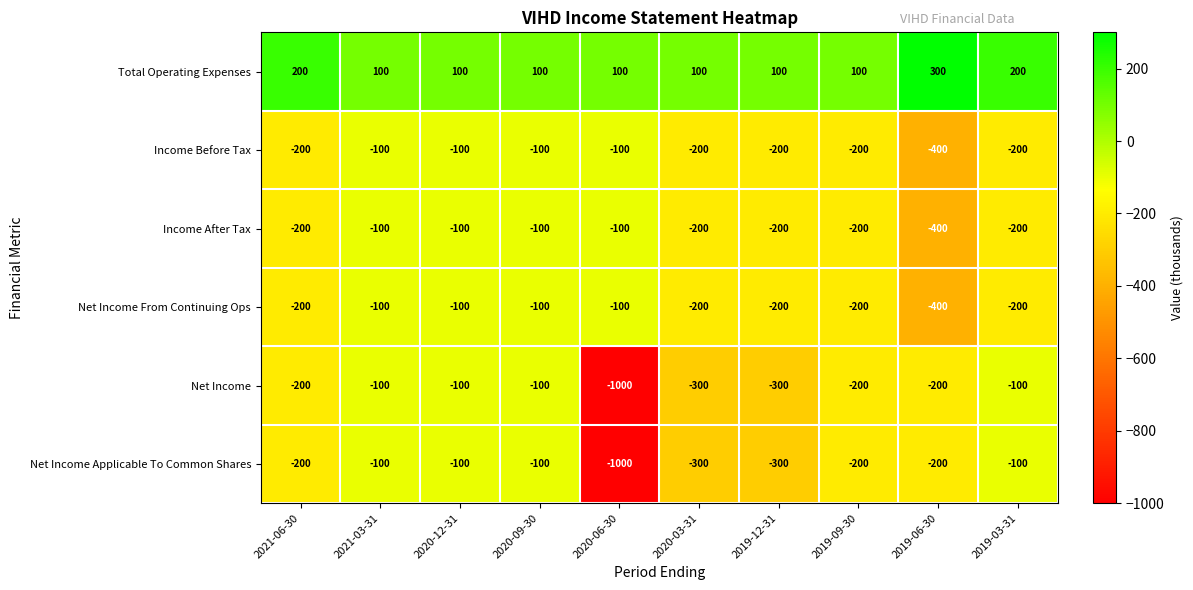

How many categories are shown in the chart?

10